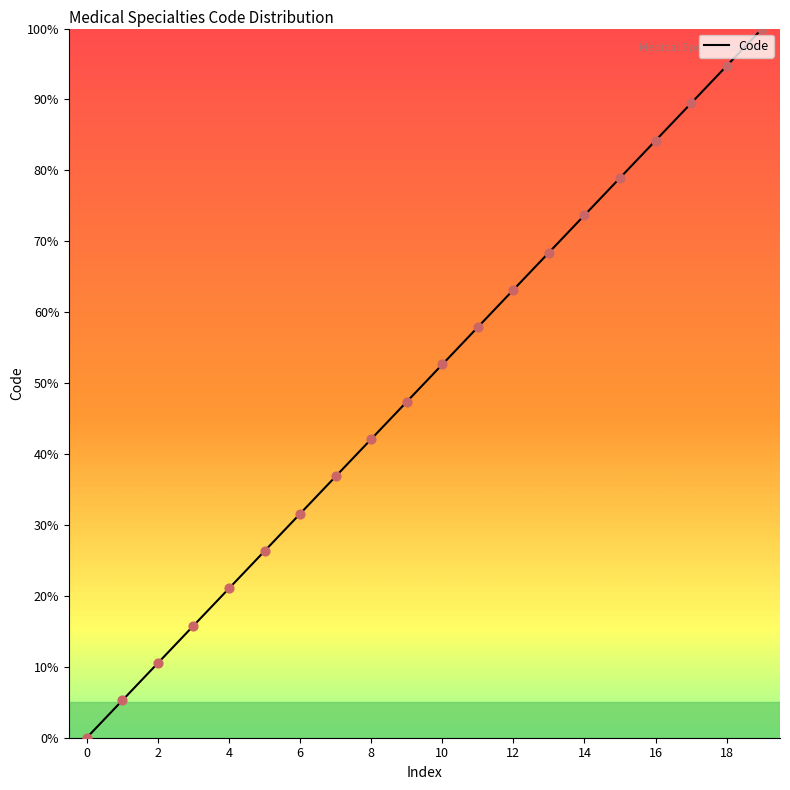

What is the greatest value displayed?

100.0